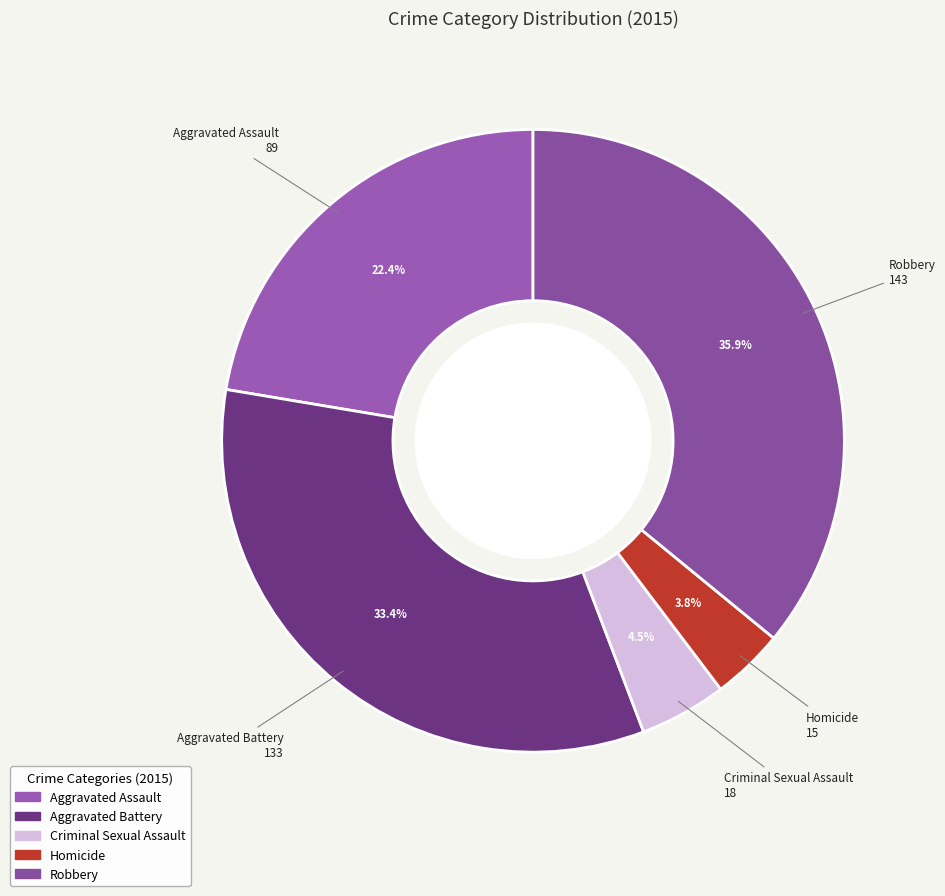

To the nearest percent, what is the difference between the Criminal Sexual Assault and Robbery slice percentages?

31%